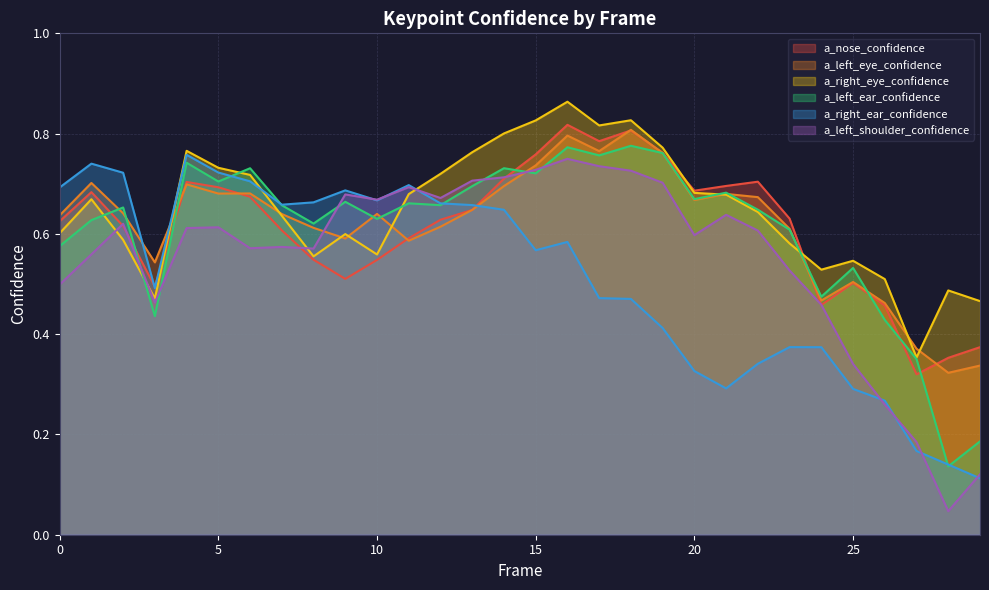

How many a_left_eye_confidence values are between 0 and 1?

30